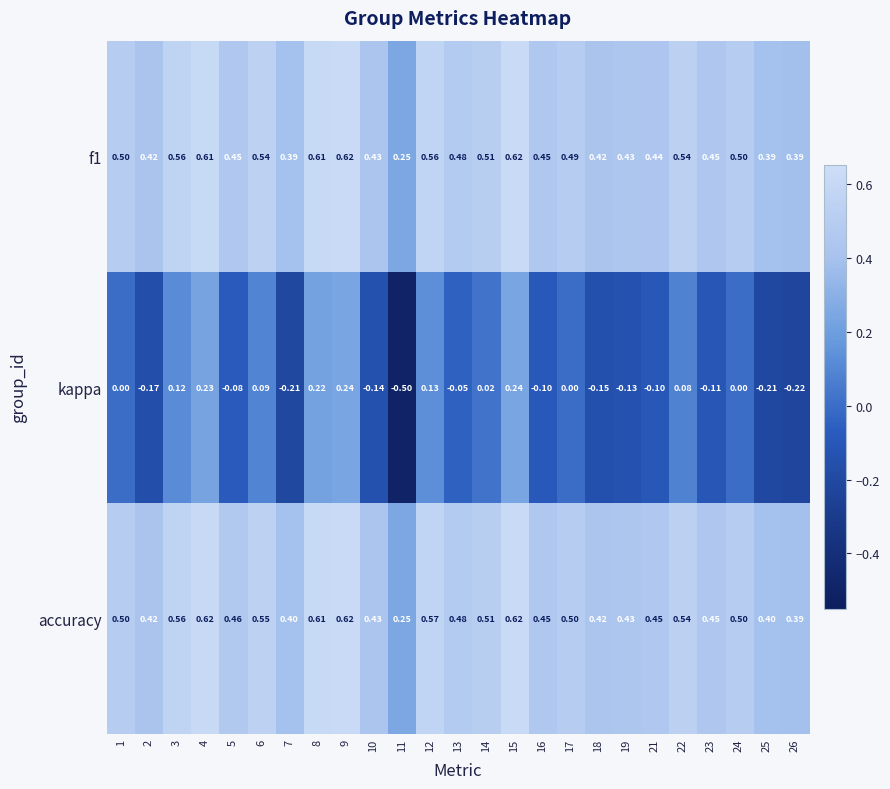

Which series changed the most between 22 and 25?

kappa